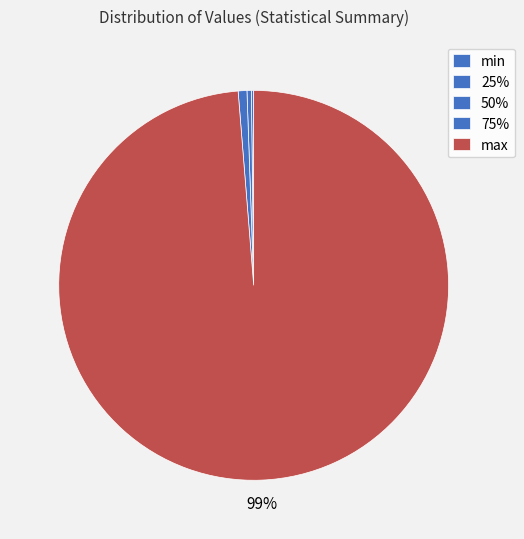

Is it true that max is 92% of the pie?

False